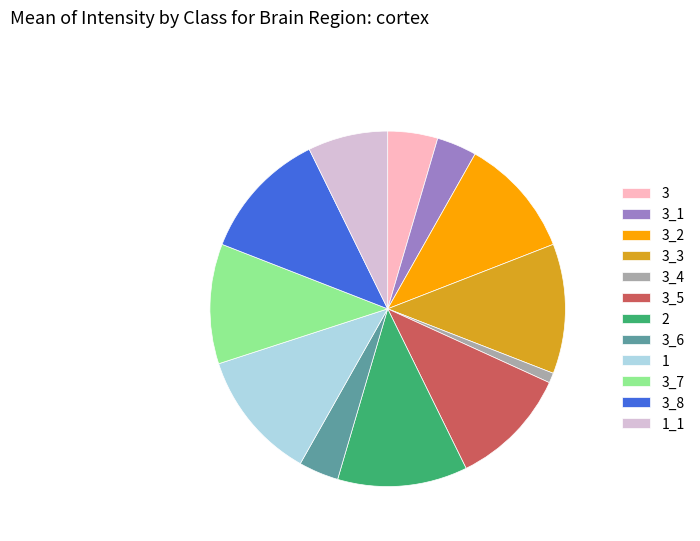

Between 3_1 and 3_7, which is larger?

3_7